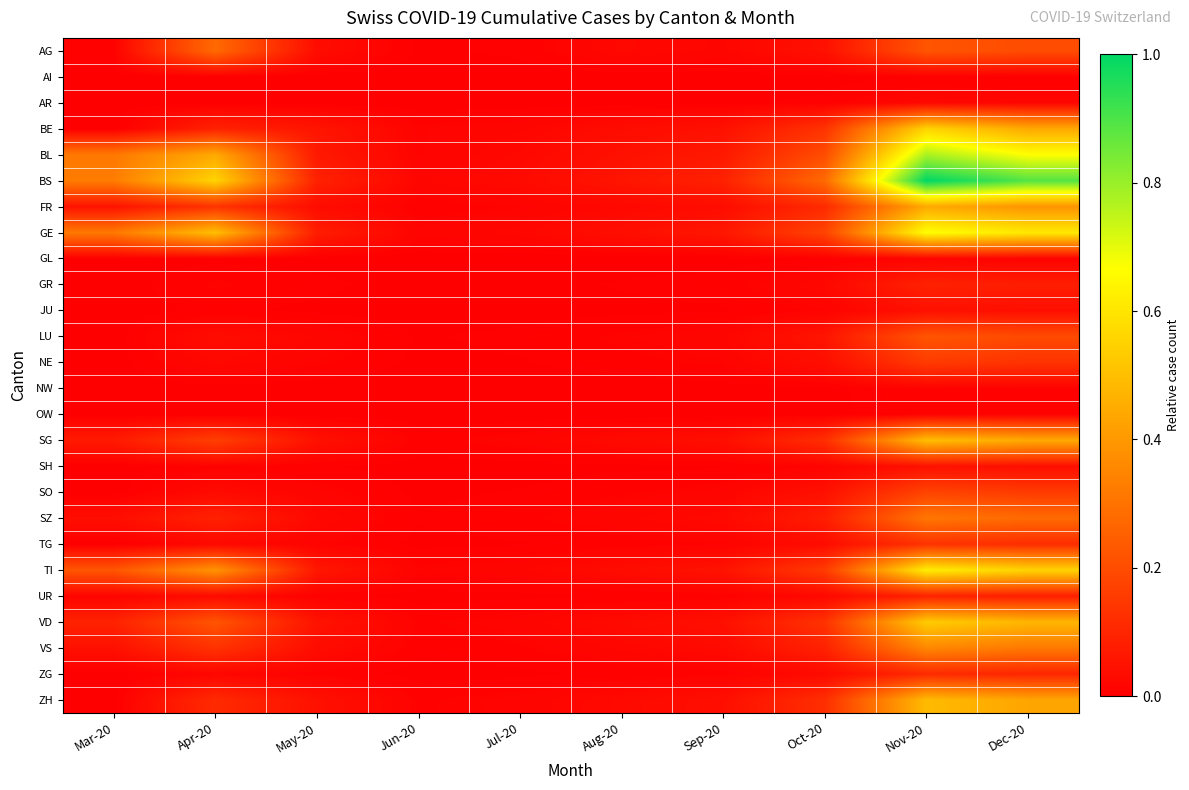

Reading left to right, transcribe all the data shown in this chart.

AG: Mar-20=0.0	Apr-20=0.3	May-20=0.0	Jun-20=0.0	Jul-20=0.0	Aug-20=0.0	Sep-20=0.0	Oct-20=0.0	Nov-20=0.2	Dec-20=0.2
AI: Mar-20=0.0	Apr-20=0.0	May-20=0.0	Jun-20=0.0	Jul-20=0.0	Aug-20=0.0	Sep-20=0.0	Oct-20=0.0	Nov-20=0.0	Dec-20=0.0
AR: Mar-20=0.0	Apr-20=0.0	May-20=0.0	Jun-20=0.0	Jul-20=0.0	Aug-20=0.0	Sep-20=0.0	Oct-20=0.0	Nov-20=0.0	Dec-20=0.0
BE: Mar-20=0.0	Apr-20=0.1	May-20=0.1	Jun-20=0.0	Jul-20=0.0	Aug-20=0.0	Sep-20=0.0	Oct-20=0.1	Nov-20=0.6	Dec-20=0.4
BL: Mar-20=0.3	Apr-20=0.4	May-20=0.1	Jun-20=0.0	Jul-20=0.0	Aug-20=0.0	Sep-20=0.1	Oct-20=0.2	Nov-20=0.8	Dec-20=0.7
BS: Mar-20=0.3	Apr-20=0.6	May-20=0.1	Jun-20=0.0	Jul-20=0.0	Aug-20=0.1	Sep-20=0.1	Oct-20=0.3	Nov-20=1.0	Dec-20=0.9
FR: Mar-20=0.1	Apr-20=0.1	May-20=0.0	Jun-20=0.0	Jul-20=0.0	Aug-20=0.0	Sep-20=0.0	Oct-20=0.1	Nov-20=0.4	Dec-20=0.4
GE: Mar-20=0.3	Apr-20=0.5	May-20=0.1	Jun-20=0.0	Jul-20=0.0	Aug-20=0.0	Sep-20=0.1	Oct-20=0.2	Nov-20=0.7	Dec-20=0.6
GL: Mar-20=0.0	Apr-20=0.0	May-20=0.0	Jun-20=0.0	Jul-20=0.0	Aug-20=0.0	Sep-20=0.0	Oct-20=0.0	Nov-20=0.0	Dec-20=0.0
GR: Mar-20=0.0	Apr-20=0.0	May-20=0.0	Jun-20=0.0	Jul-20=0.0	Aug-20=0.0	Sep-20=0.0	Oct-20=0.0	Nov-20=0.1	Dec-20=0.1
JU: Mar-20=0.0	Apr-20=0.0	May-20=0.0	Jun-20=0.0	Jul-20=0.0	Aug-20=0.0	Sep-20=0.0	Oct-20=0.0	Nov-20=0.0	Dec-20=0.0
LU: Mar-20=0.0	Apr-20=0.0	May-20=0.0	Jun-20=0.0	Jul-20=0.0	Aug-20=0.0	Sep-20=0.0	Oct-20=0.1	Nov-20=0.2	Dec-20=0.2
NE: Mar-20=0.0	Apr-20=0.0	May-20=0.0	Jun-20=0.0	Jul-20=0.0	Aug-20=0.0	Sep-20=0.0	Oct-20=0.0	Nov-20=0.2	Dec-20=0.1
NW: Mar-20=0.0	Apr-20=0.0	May-20=0.0	Jun-20=0.0	Jul-20=0.0	Aug-20=0.0	Sep-20=0.0	Oct-20=0.0	Nov-20=0.0	Dec-20=0.0
OW: Mar-20=0.0	Apr-20=0.0	May-20=0.0	Jun-20=0.0	Jul-20=0.0	Aug-20=0.0	Sep-20=0.0	Oct-20=0.0	Nov-20=0.0	Dec-20=0.0
SG: Mar-20=0.1	Apr-20=0.2	May-20=0.0	Jun-20=0.0	Jul-20=0.0	Aug-20=0.0	Sep-20=0.0	Oct-20=0.1	Nov-20=0.5	Dec-20=0.4
SH: Mar-20=0.0	Apr-20=0.0	May-20=0.0	Jun-20=0.0	Jul-20=0.0	Aug-20=0.0	Sep-20=0.0	Oct-20=0.0	Nov-20=0.0	Dec-20=0.0
SO: Mar-20=0.0	Apr-20=0.0	May-20=0.0	Jun-20=0.0	Jul-20=0.0	Aug-20=0.0	Sep-20=0.0	Oct-20=0.0	Nov-20=0.2	Dec-20=0.2
SZ: Mar-20=0.0	Apr-20=0.1	May-20=0.0	Jun-20=0.0	Jul-20=0.0	Aug-20=0.0	Sep-20=0.0	Oct-20=0.1	Nov-20=0.3	Dec-20=0.3
TG: Mar-20=0.0	Apr-20=0.0	May-20=0.0	Jun-20=0.0	Jul-20=0.0	Aug-20=0.0	Sep-20=0.0	Oct-20=0.0	Nov-20=0.1	Dec-20=0.1
TI: Mar-20=0.2	Apr-20=0.4	May-20=0.1	Jun-20=0.0	Jul-20=0.0	Aug-20=0.0	Sep-20=0.0	Oct-20=0.2	Nov-20=0.6	Dec-20=0.6
UR: Mar-20=0.0	Apr-20=0.0	May-20=0.0	Jun-20=0.0	Jul-20=0.0	Aug-20=0.0	Sep-20=0.0	Oct-20=0.0	Nov-20=0.1	Dec-20=0.1
VD: Mar-20=0.1	Apr-20=0.2	May-20=0.0	Jun-20=0.0	Jul-20=0.0	Aug-20=0.0	Sep-20=0.0	Oct-20=0.1	Nov-20=0.5	Dec-20=0.5
VS: Mar-20=0.0	Apr-20=0.1	May-20=0.0	Jun-20=0.0	Jul-20=0.0	Aug-20=0.0	Sep-20=0.0	Oct-20=0.1	Nov-20=0.4	Dec-20=0.3
ZG: Mar-20=0.0	Apr-20=0.0	May-20=0.0	Jun-20=0.0	Jul-20=0.0	Aug-20=0.0	Sep-20=0.0	Oct-20=0.0	Nov-20=0.1	Dec-20=0.1
ZH: Mar-20=0.0	Apr-20=0.1	May-20=0.0	Jun-20=0.0	Jul-20=0.0	Aug-20=0.0	Sep-20=0.0	Oct-20=0.1	Nov-20=0.5	Dec-20=0.4